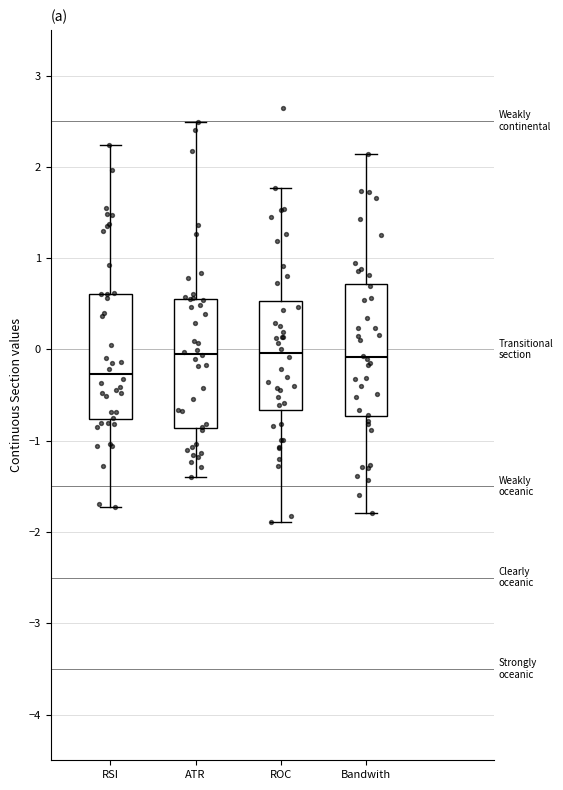

Which box has the lowest median line?

RSI